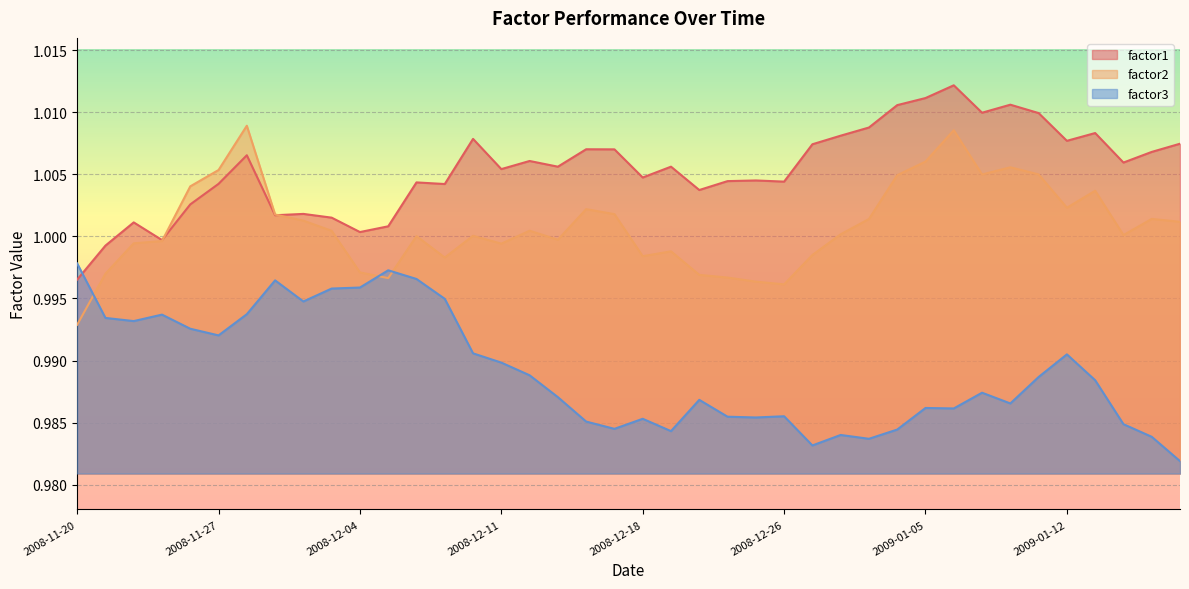

Reading left to right, list all the values displayed in this chart.

factor1: 1.0	1.0	1.0	1.0	1.0	1.0	1.0	1.0	1.0	1.0	1.0	1.0	1.0	1.0	1.0	1.0	1.0	1.0	1.0	1.0	1.0	1.0	1.0	1.0	1.0	1.0	1.0	1.0	1.0	1.0	1.0	1.0	1.0	1.0	1.0	1.0	1.0	1.0	1.0	1.0
factor2: 1.0	1.0	1.0	1.0	1.0	1.0	1.0	1.0	1.0	1.0	1.0	1.0	1.0	1.0	1.0	1.0	1.0	1.0	1.0	1.0	1.0	1.0	1.0	1.0	1.0	1.0	1.0	1.0	1.0	1.0	1.0	1.0	1.0	1.0	1.0	1.0	1.0	1.0	1.0	1.0
factor3: 1.0	1.0	1.0	1.0	1.0	1.0	1.0	1.0	1.0	1.0	1.0	1.0	1.0	1.0	1.0	1.0	1.0	1.0	1.0	1.0	1.0	1.0	1.0	1.0	1.0	1.0	1.0	1.0	1.0	1.0	1.0	1.0	1.0	1.0	1.0	1.0	1.0	1.0	1.0	1.0